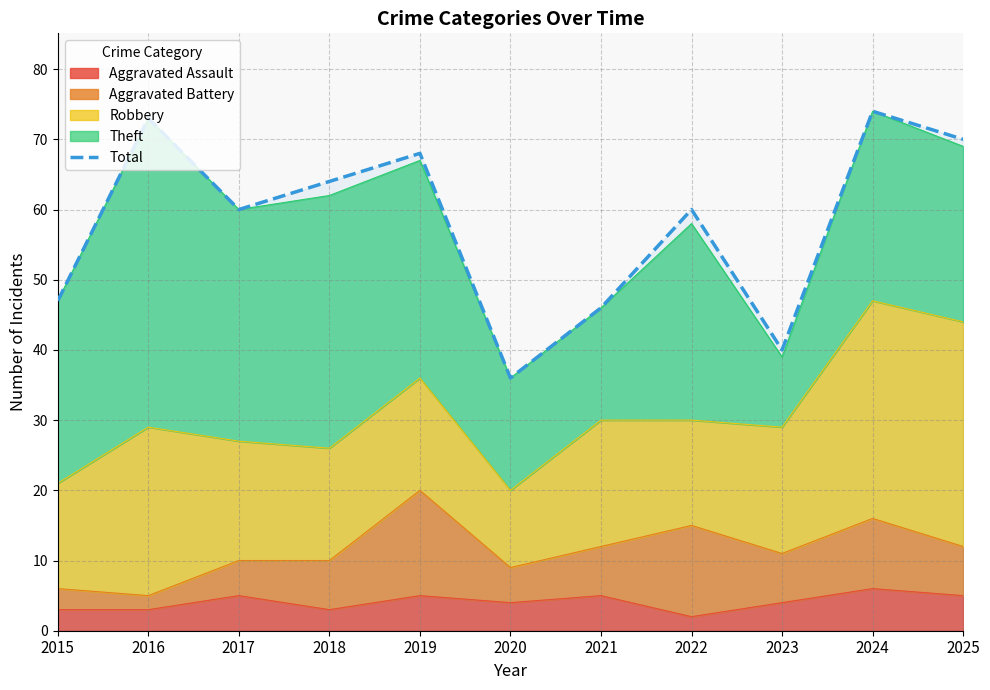

Rank the categories by value from highest to lowest.

2024, 2016, 2025, 2019, 2018, 2017, 2022, 2015, 2021, 2023, 2020